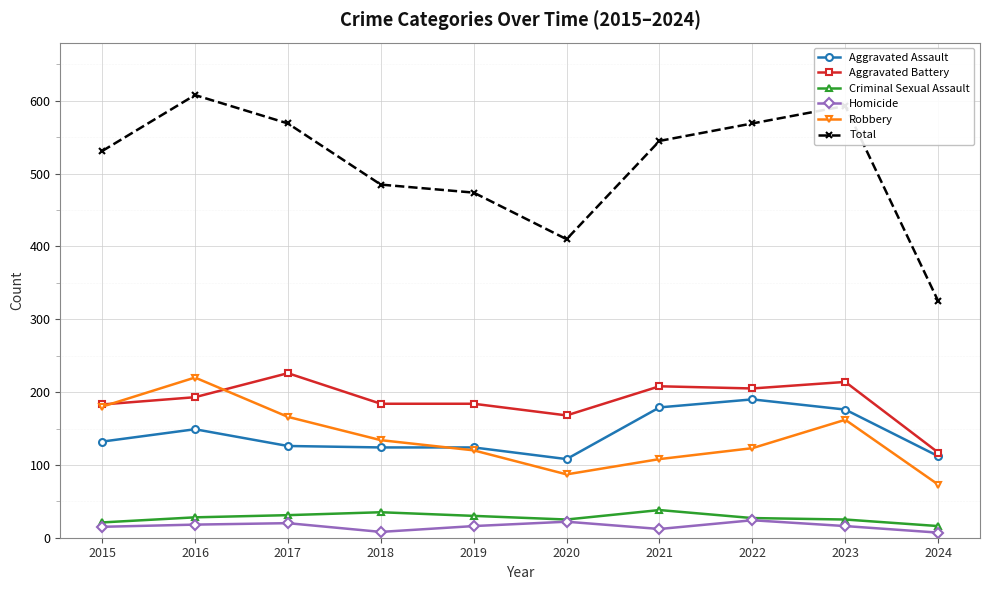

Is this an area chart (filled region under the line)?

No